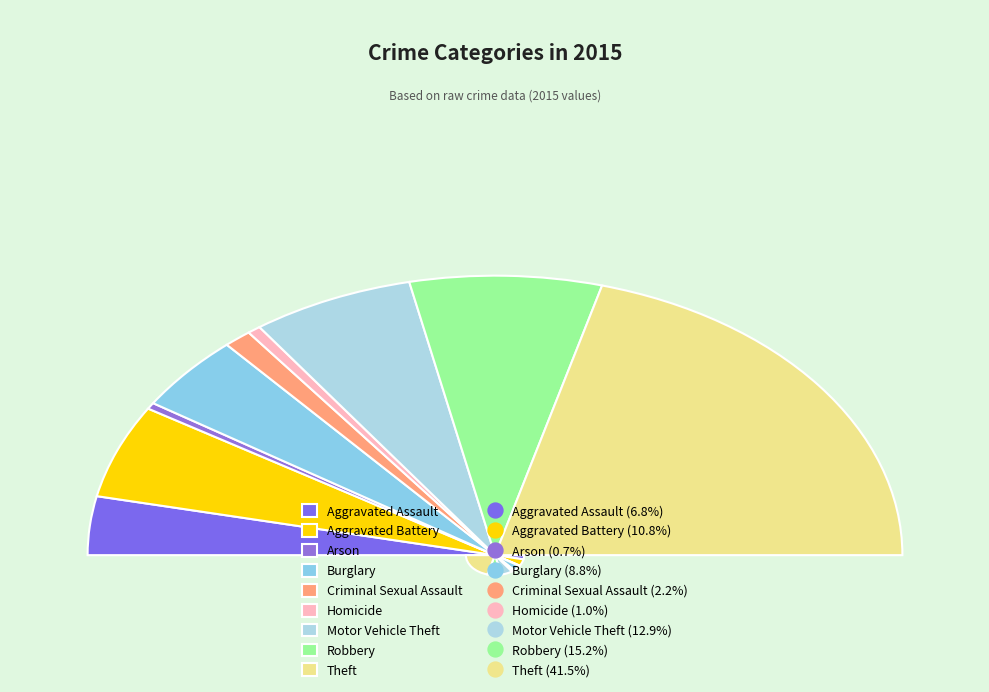

Rank the categories by value from highest to lowest.

Theft, Robbery, Motor Vehicle Theft, Aggravated Battery, Burglary, Aggravated Assault, Criminal Sexual Assault, Homicide, Arson